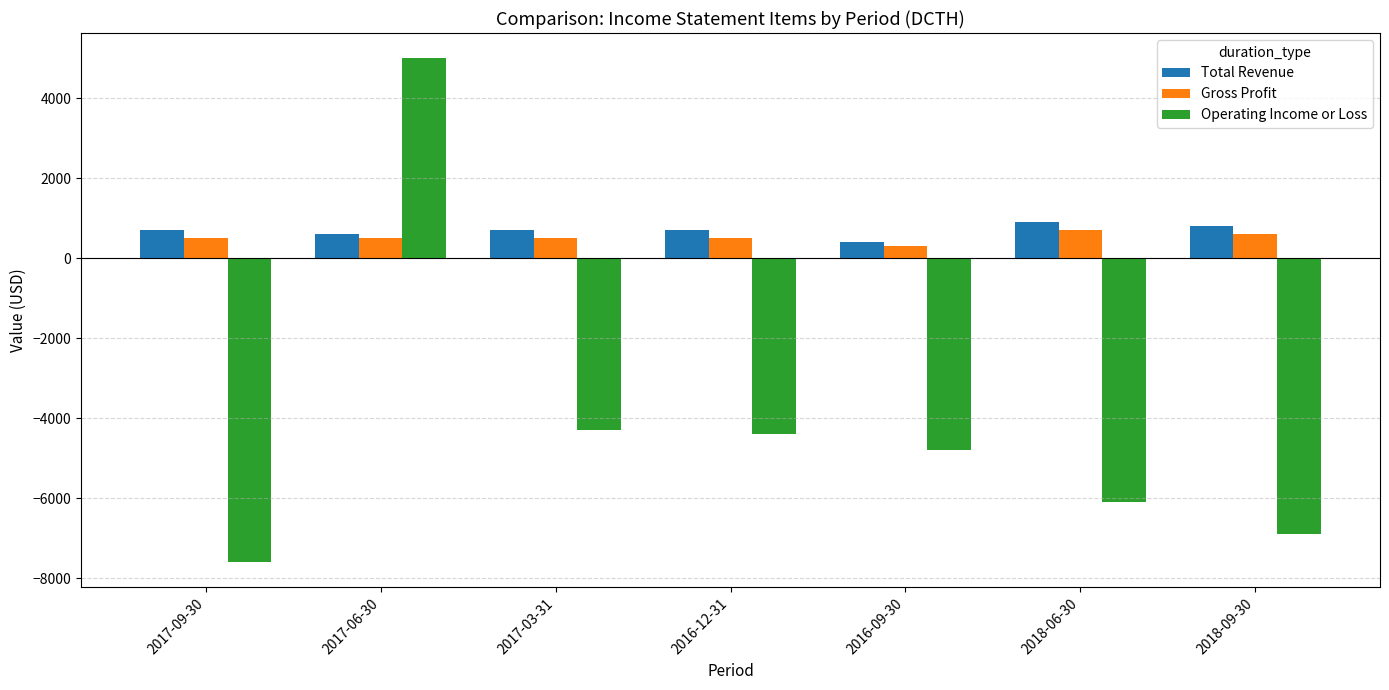

Where does the Operating Income or Loss series first go above -4800?

2017-06-30